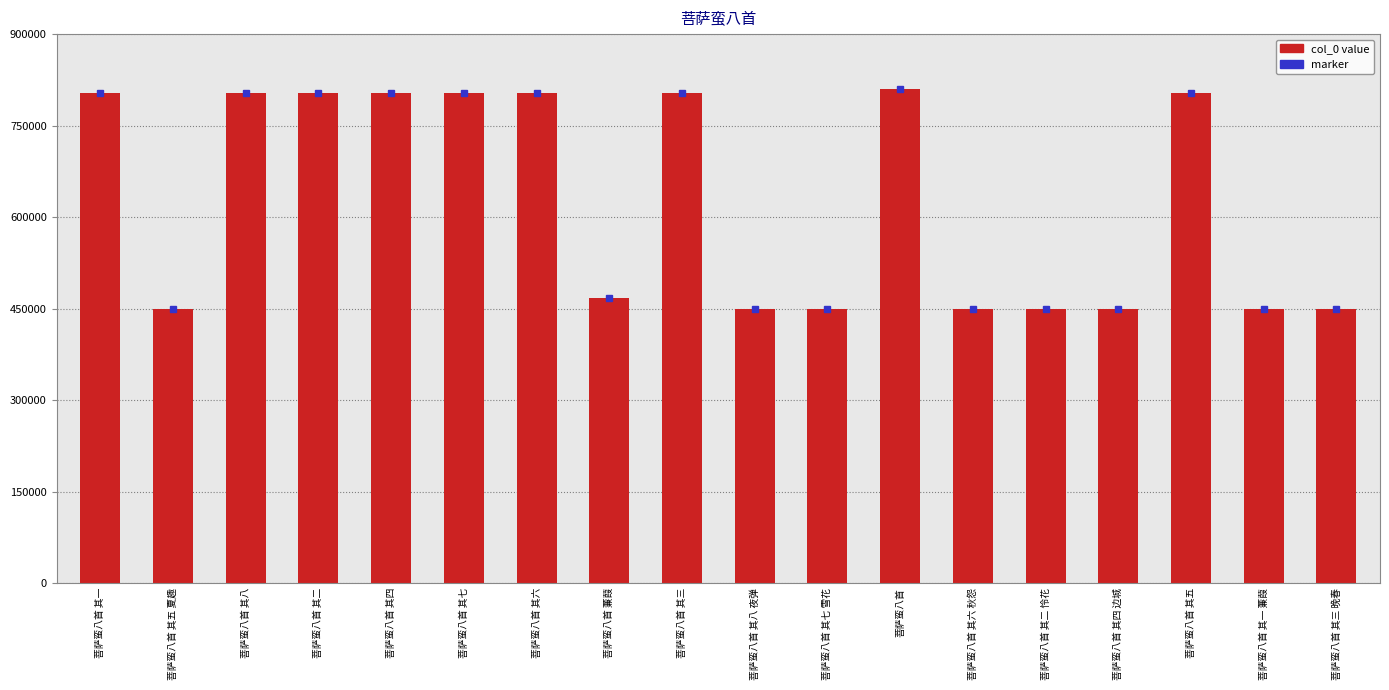

What is the sum of all values?

11303159